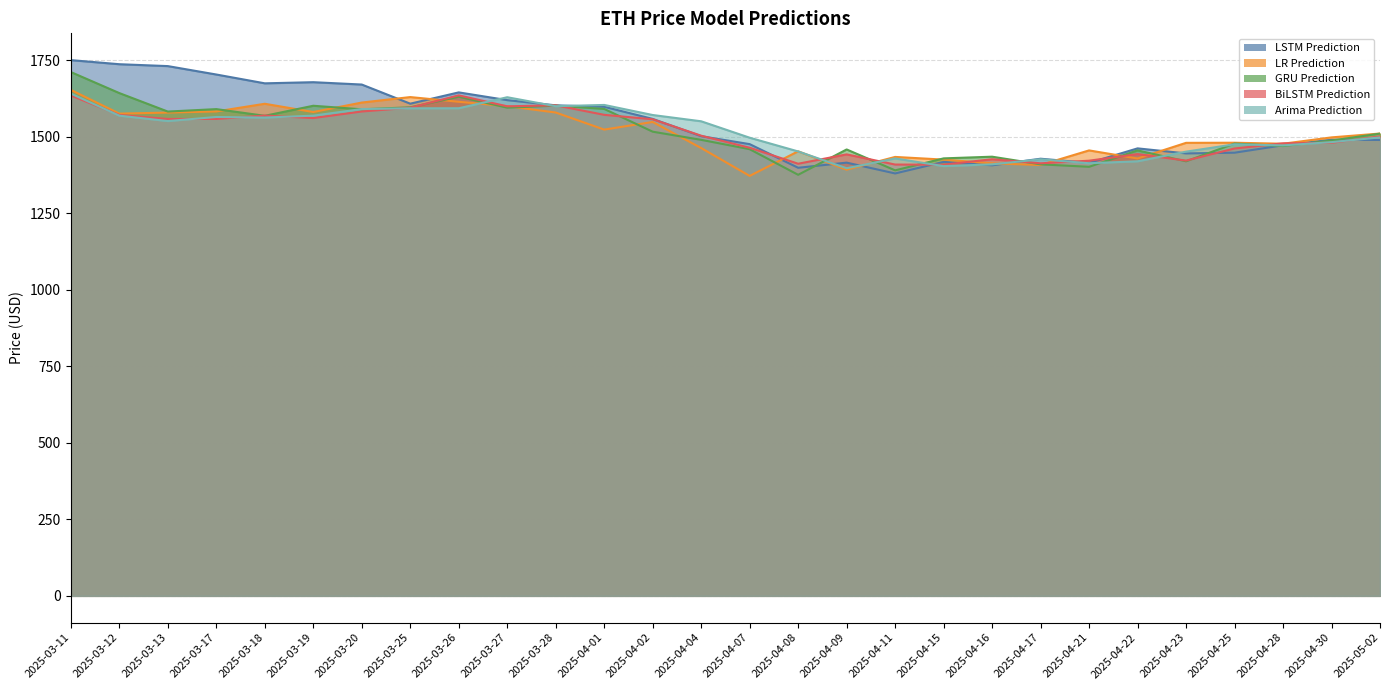

What is the label of the 16th point from the left?

2025-04-08